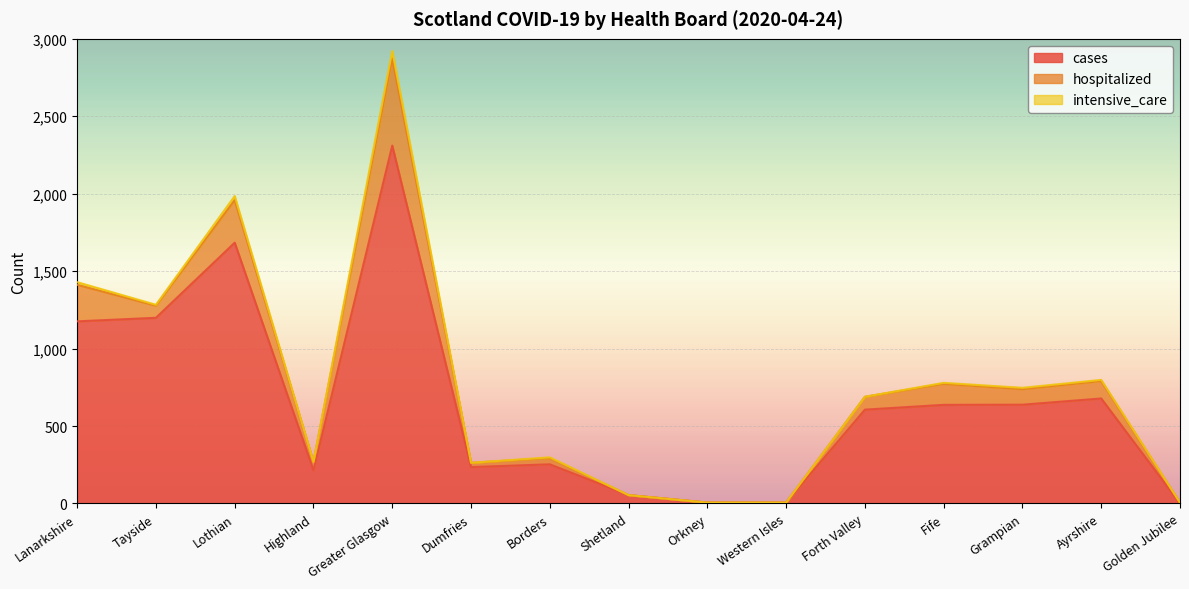

Is it true that cases equals 0 at Golden Jubilee?

True